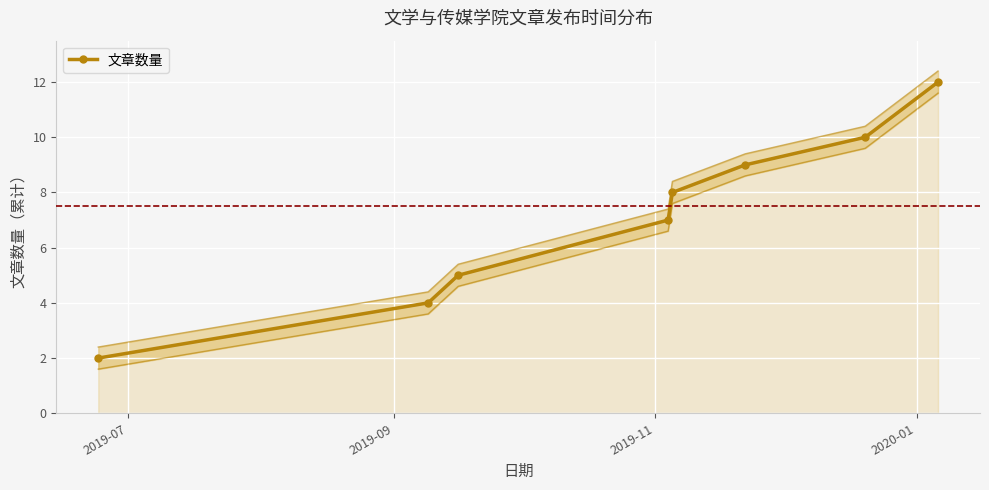

True or false: 文章数量 has more than 1 points higher than both neighbors.

False